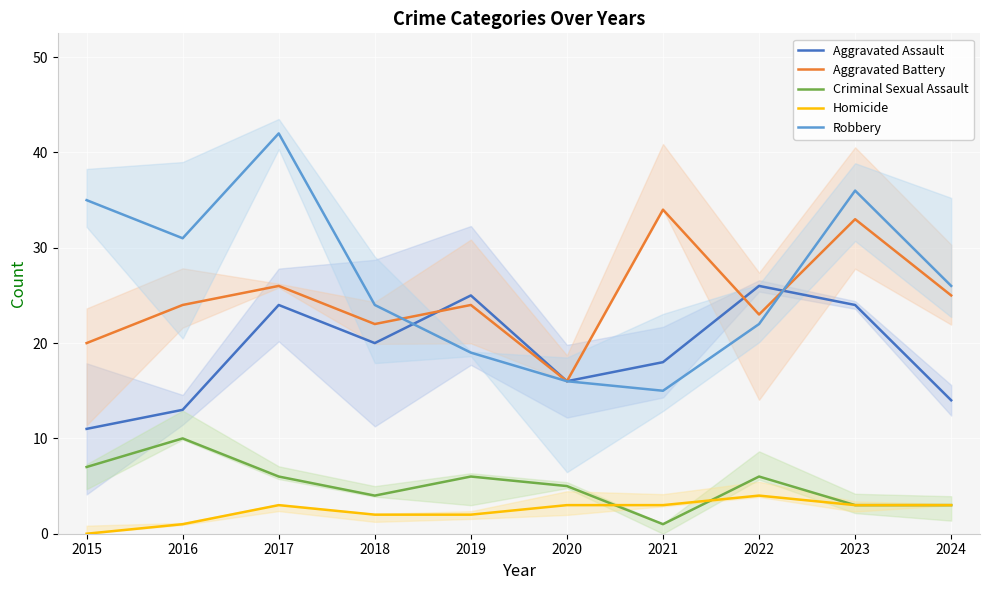

At which label is Aggravated Assault closest to 18?

2021